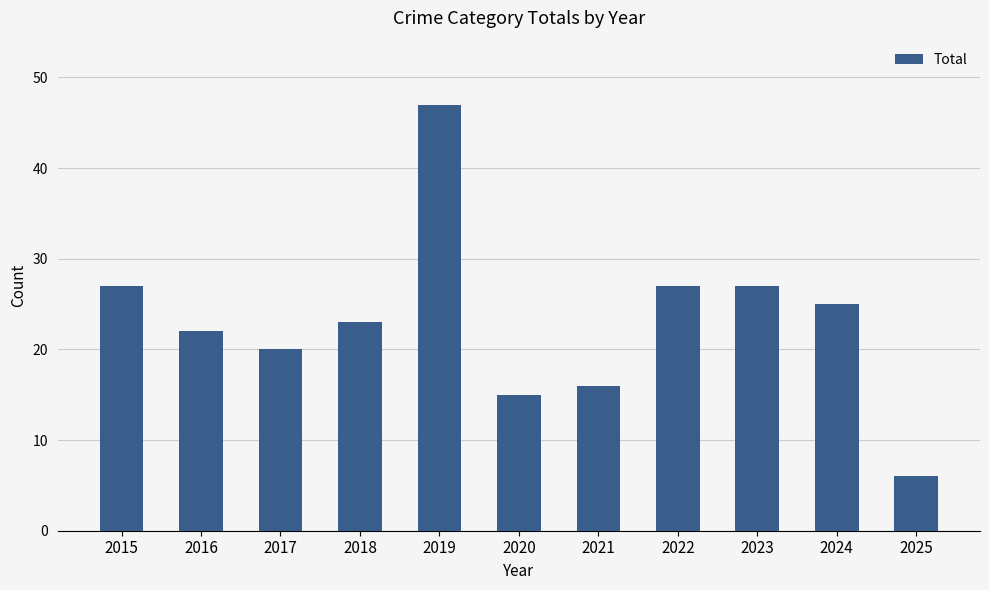

What is the value of the 2nd bar from the left?

22